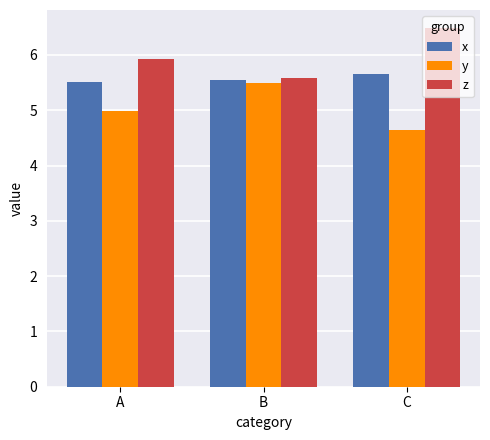

Which series has the largest total across all categories?

z